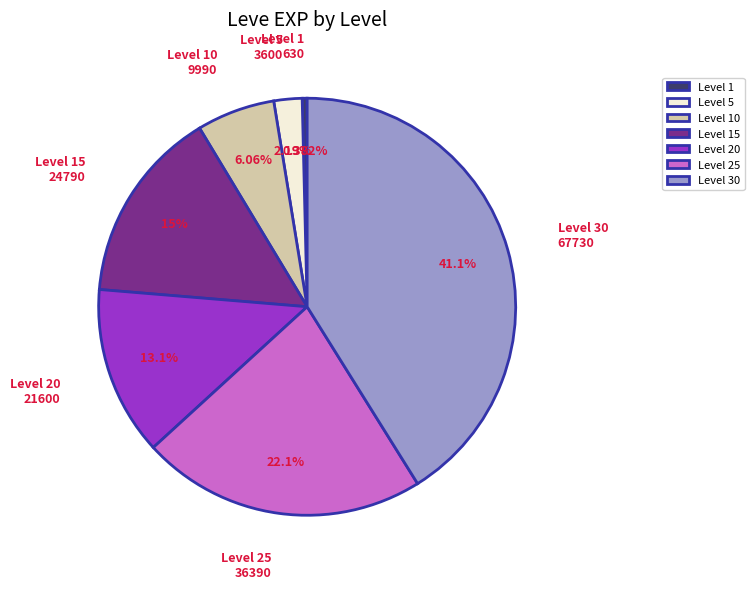

What percentage is the Level 10 slice, to the nearest percent?

6%